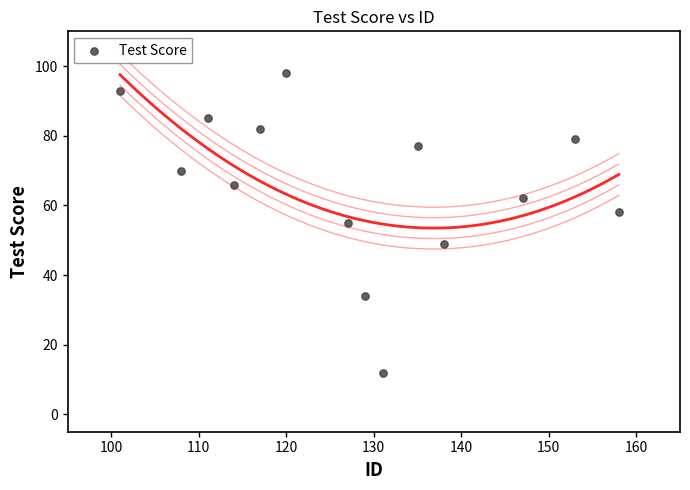

What is the range of X values (max minus min)?

57